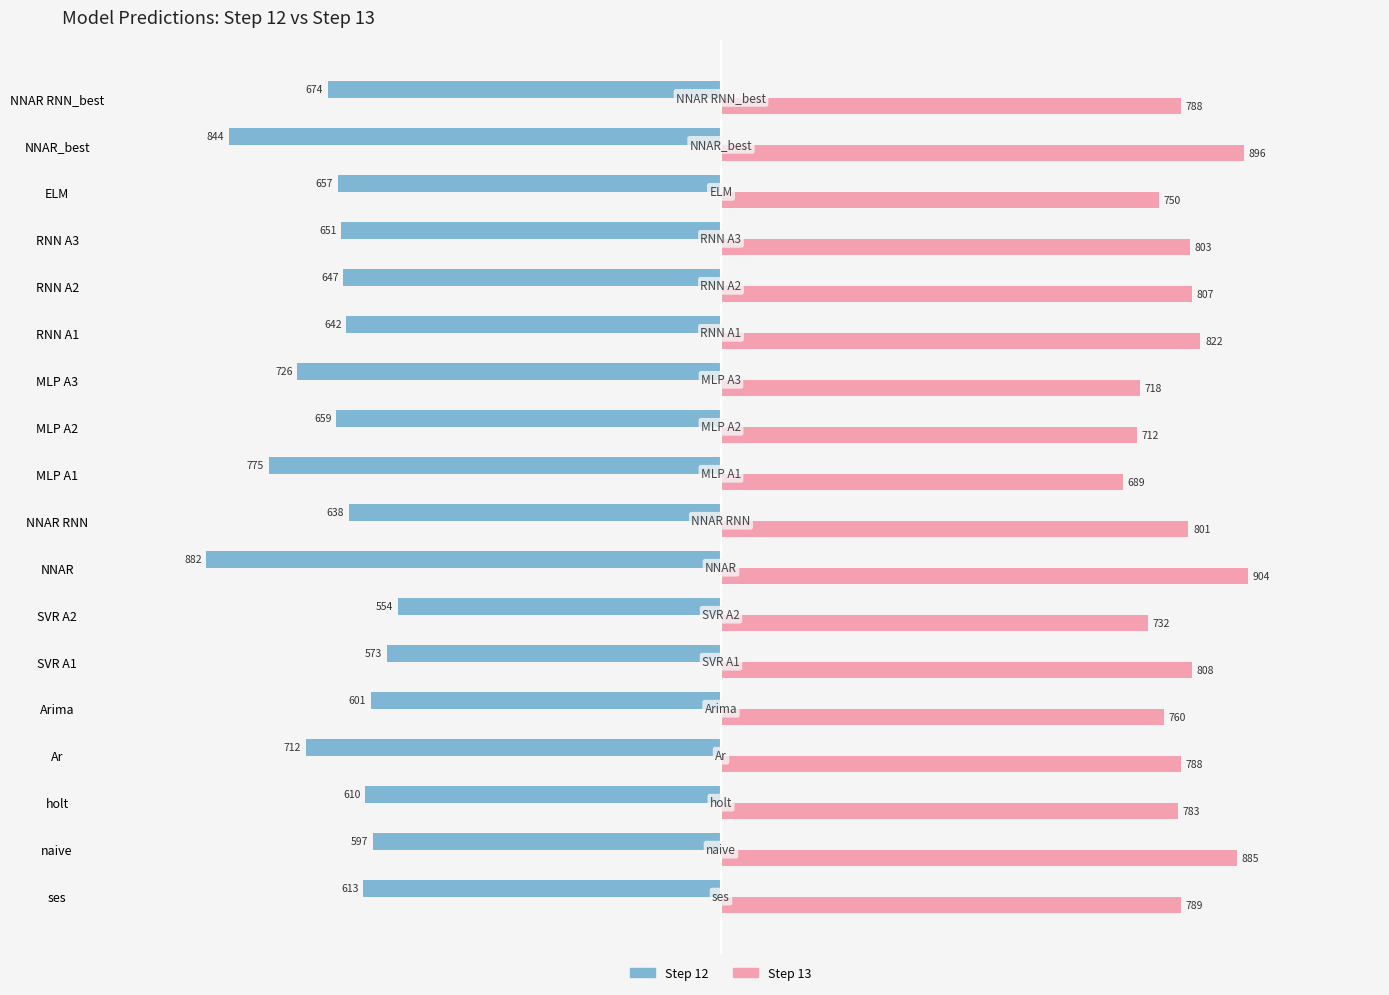

What is the sum of the Step 13 values at naive and holt?

1668.0